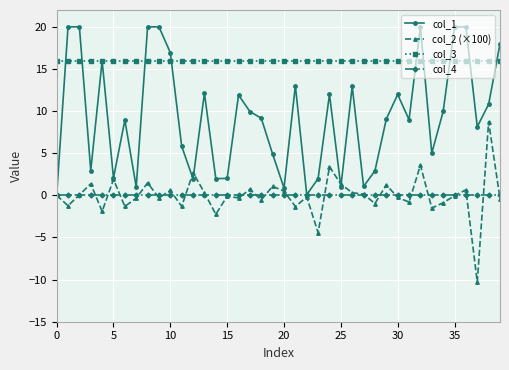

At how many categories does at least one series exceed 5?

40